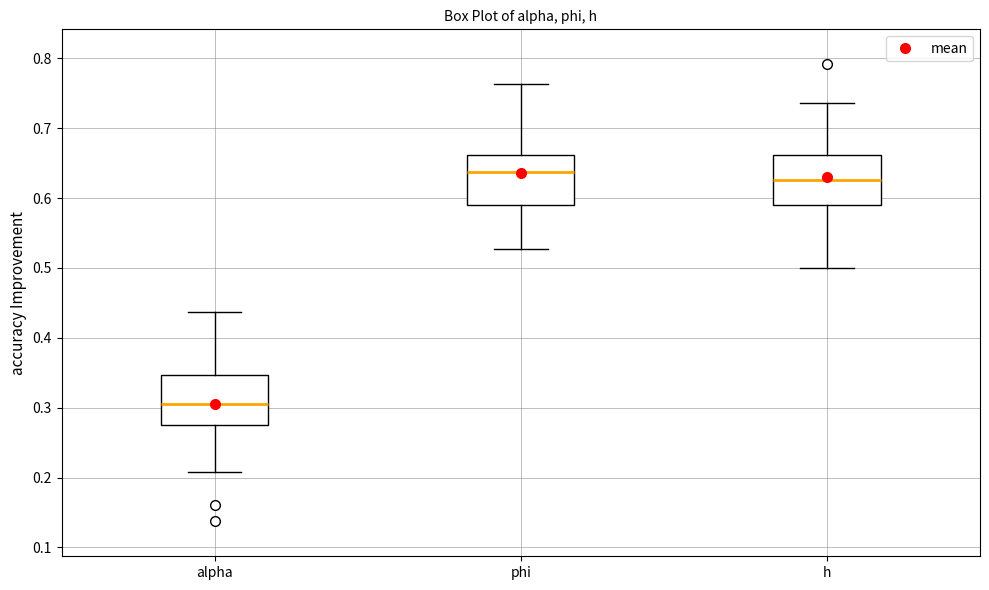

Where does the lower whisker of the box for alpha end on the y-axis? The values are not printed on the chart, so give them approximately, as read against the axis.

0.21